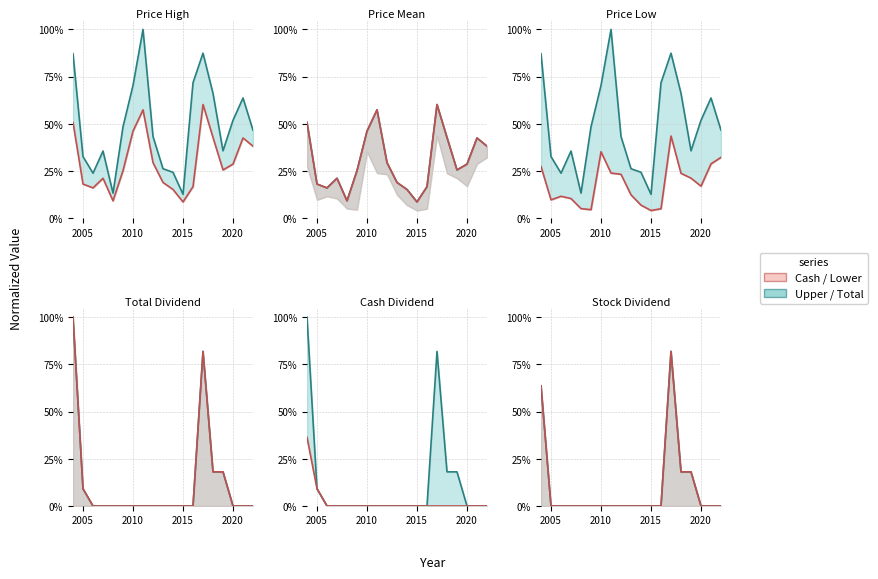

In Line, how many points are higher than both neighbors (excluding endpoints)?

1